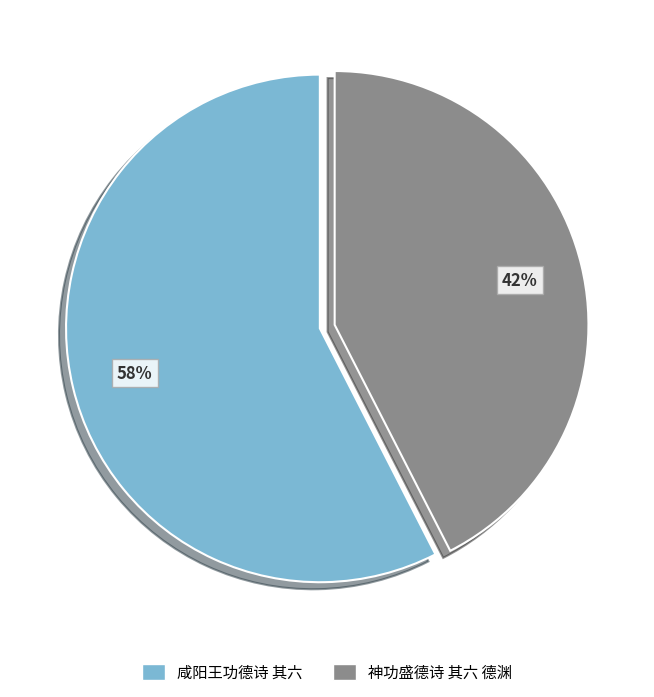

Count the number of slices in the pie.

2